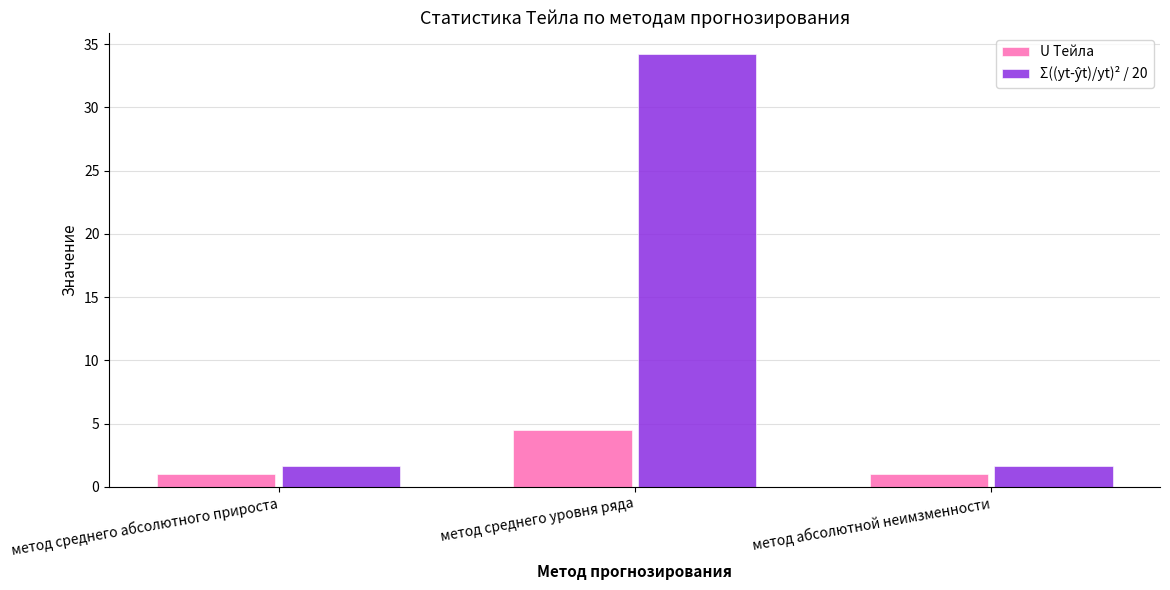

What is the smallest value displayed?

1.0